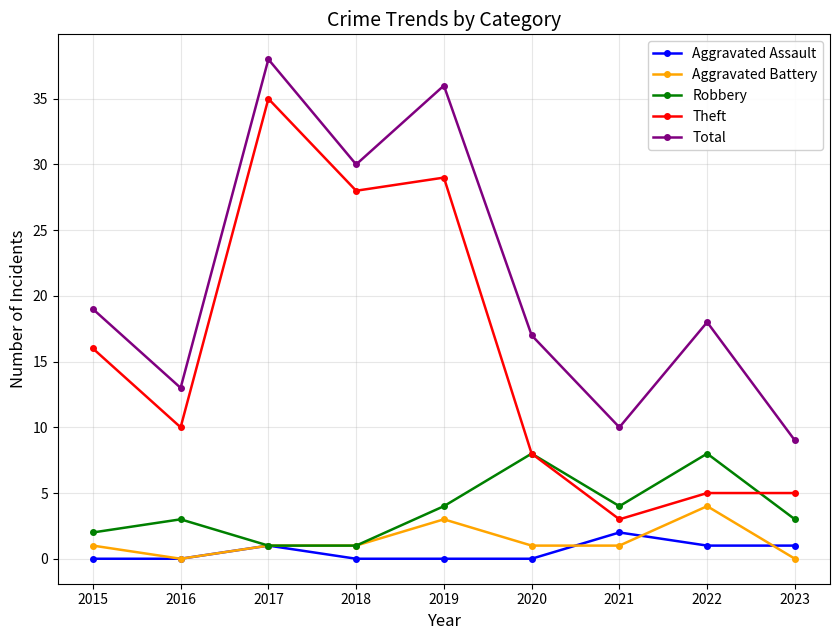

The Theft series shows 3 at 2022. True or false?

False